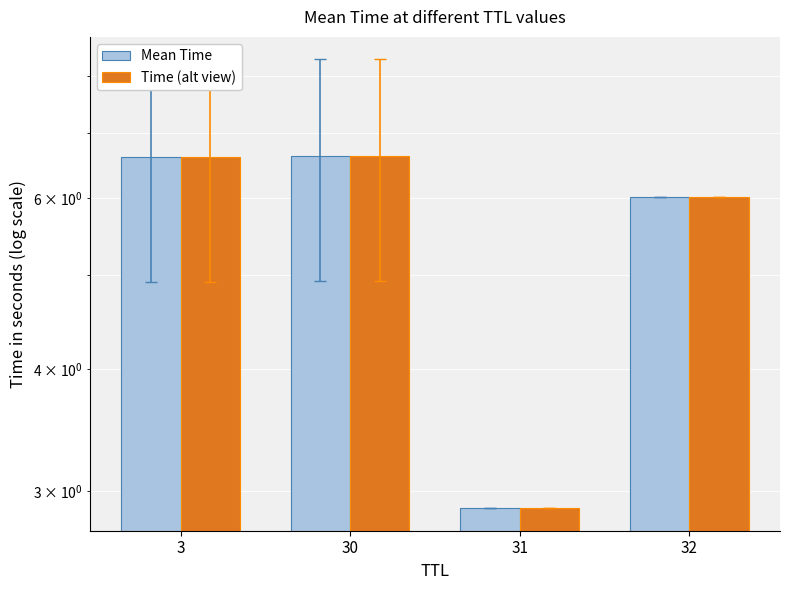

Where does the Mean Time series first go above 6?

3